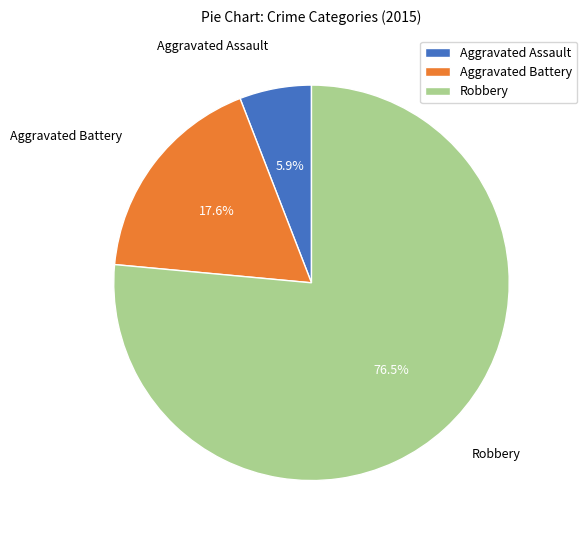

What is the total percentage of Aggravated Assault and Aggravated Battery?

23.5%